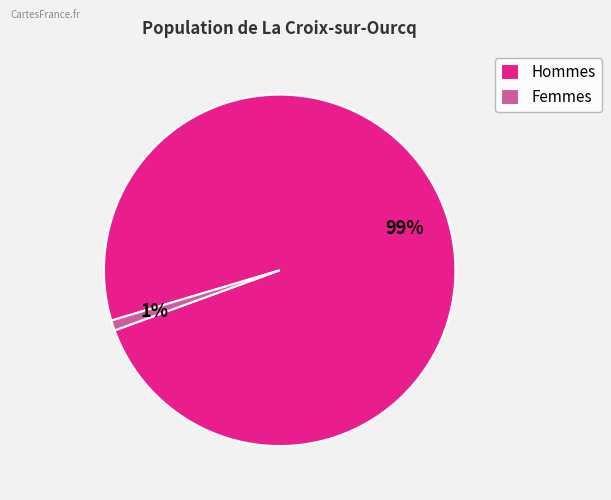

How many segments does this pie chart have?

2